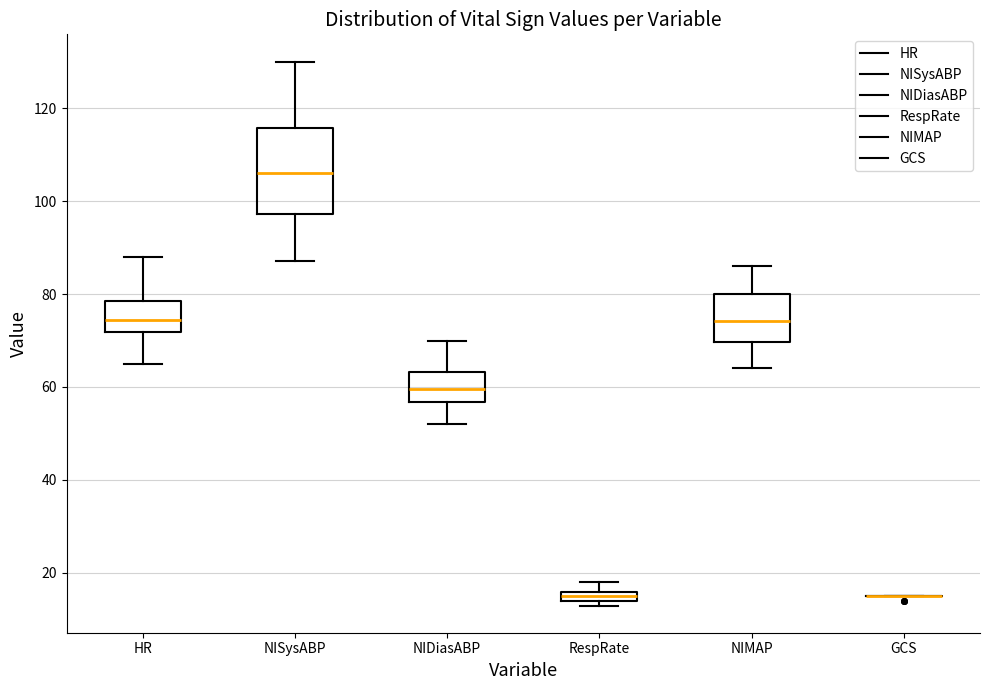

Where does the median line of the box for NIDiasABP sit on the y-axis? The values are not printed on the chart, so give them approximately, as read against the axis.

60